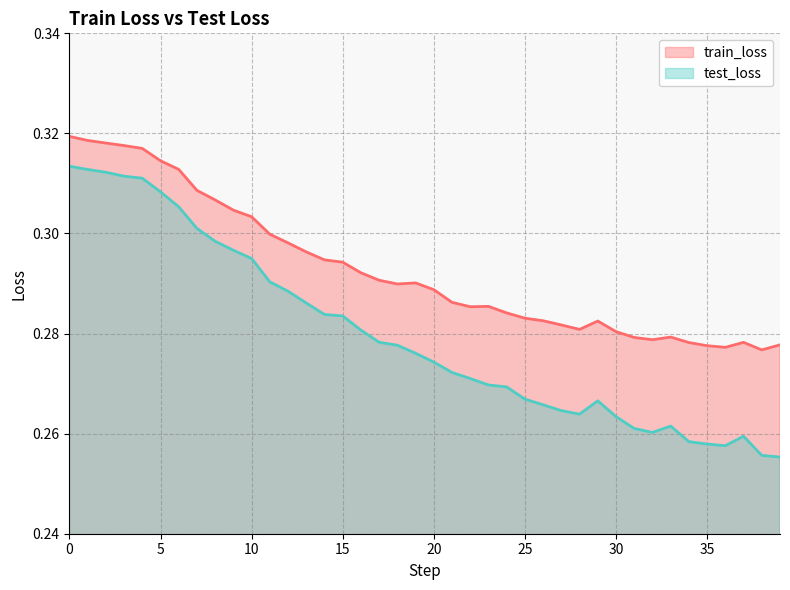

True or false: test_loss and train_loss intersect in this chart.

False